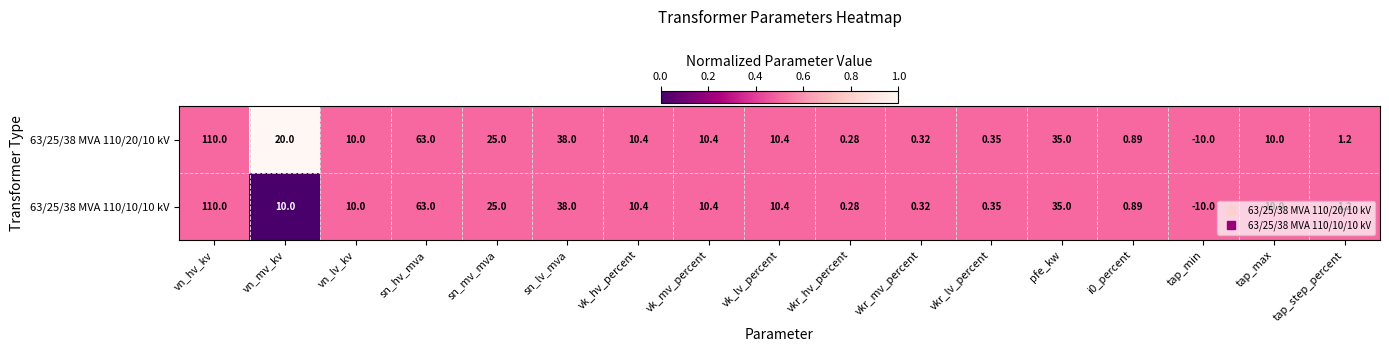

Is the value of 63/25/38 MVA 110/20/10 kV at vkr_lv_percent greater than the value of 63/25/38 MVA 110/10/10 kV at vkr_mv_percent?

Yes